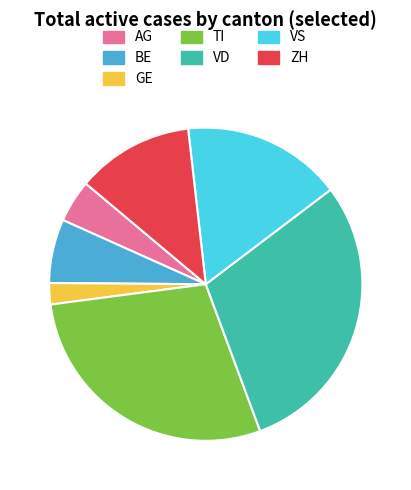

True or false: BE accounts for 31% of the total.

False